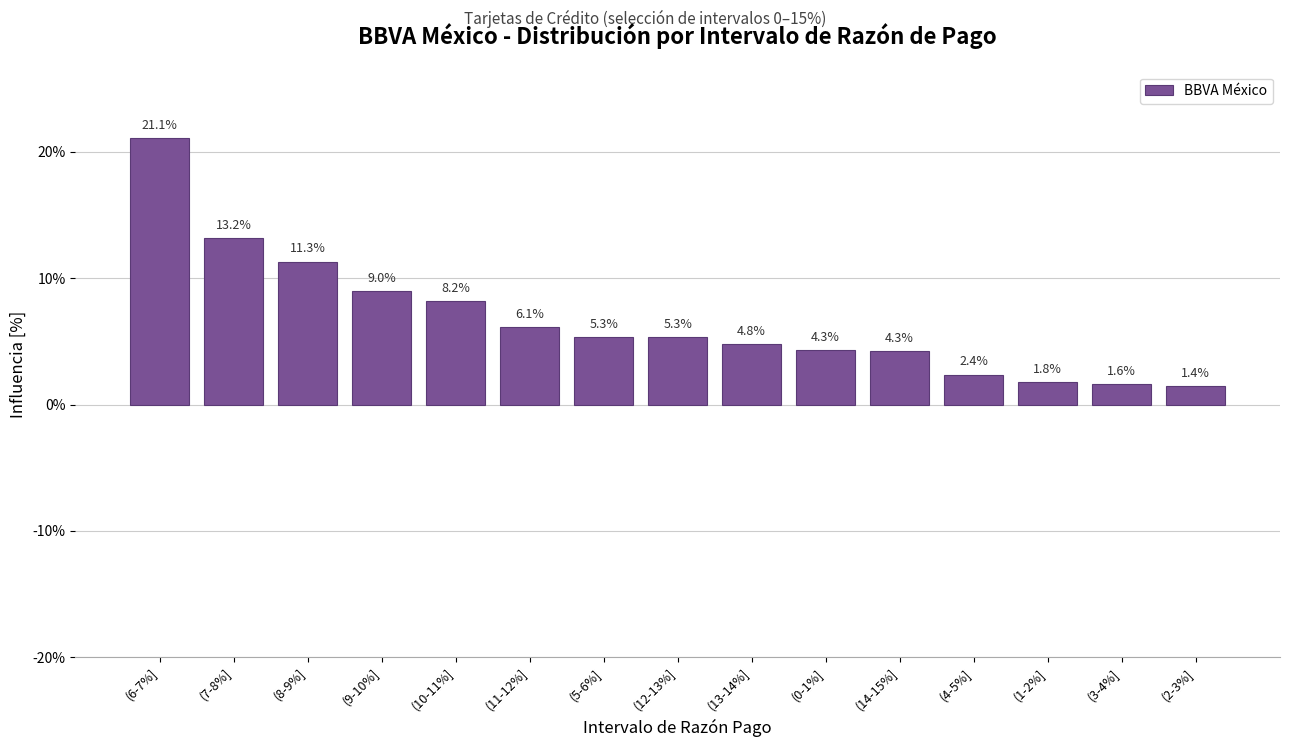

What is the label of the 6th bar from the left?

(11-12%]